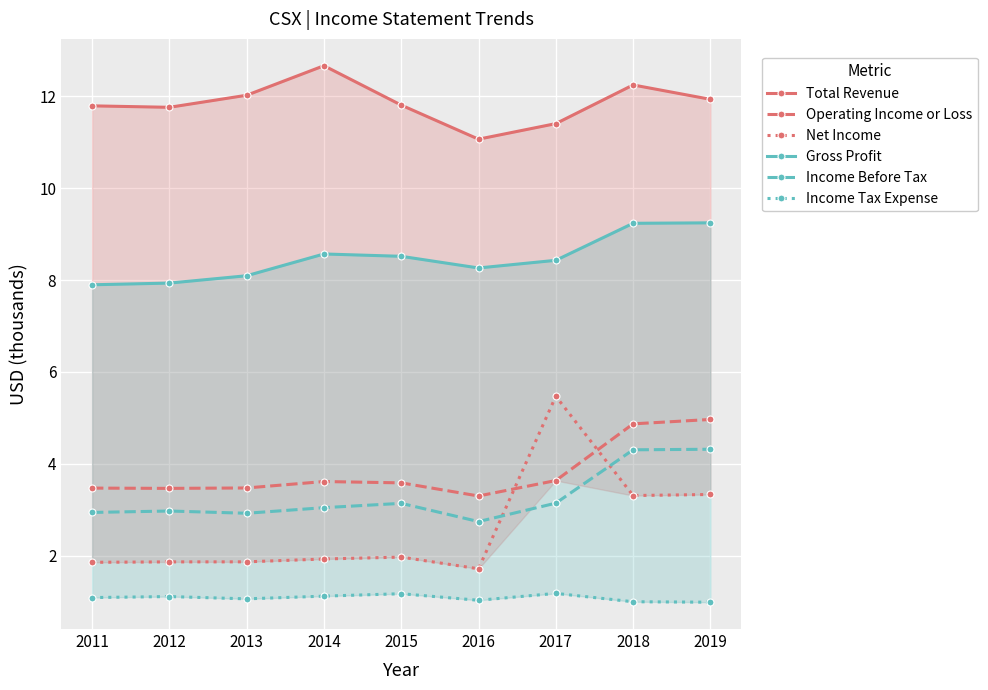

What is the difference between the highest and lowest values at 2015?

10.6